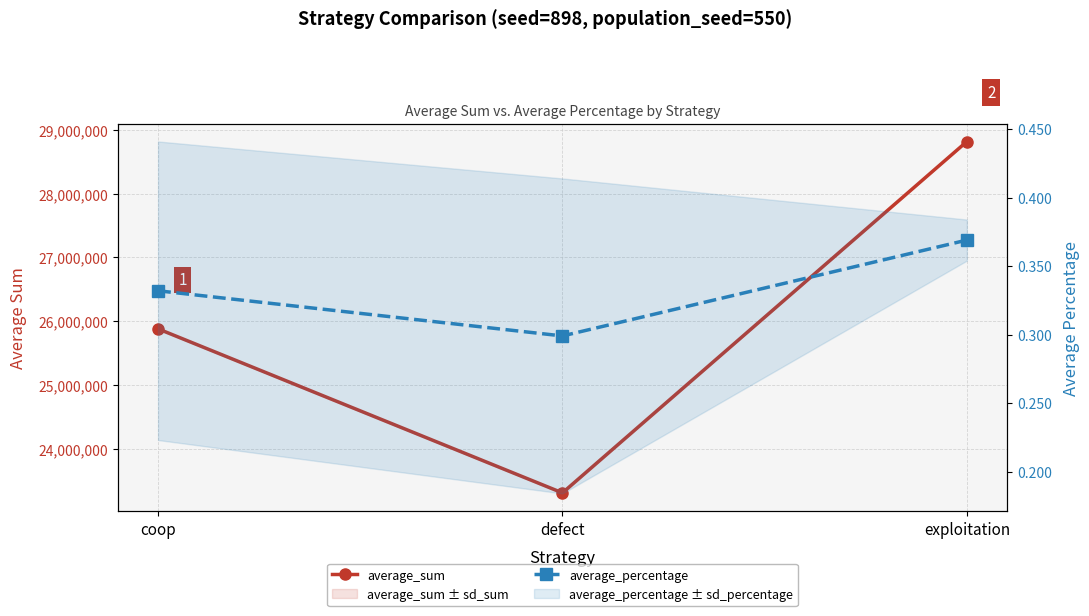

Rank the categories by average_sum value from lowest to highest.

defect, coop, exploitation